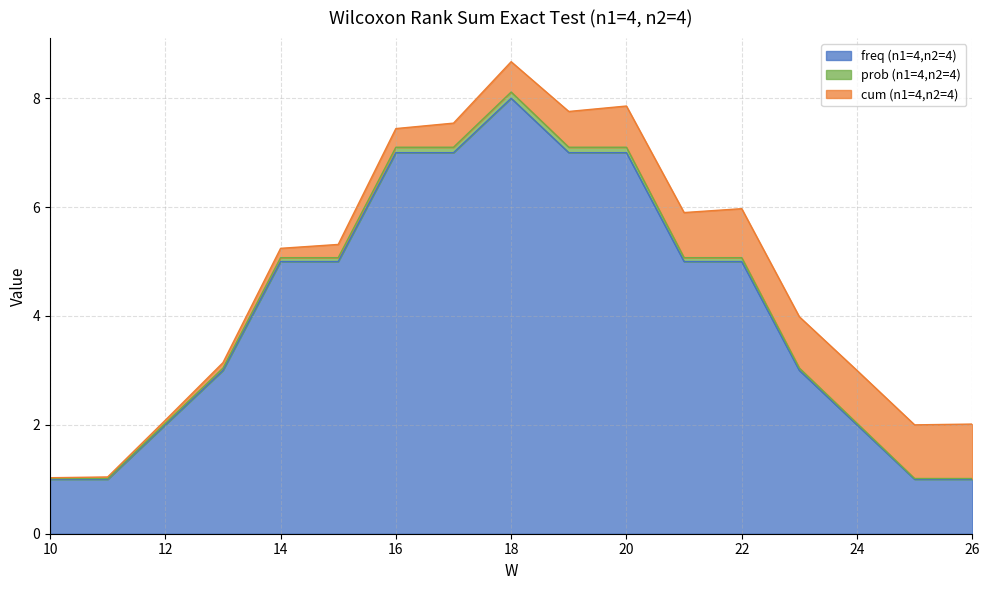

At which category is the sum across all series the highest?

18